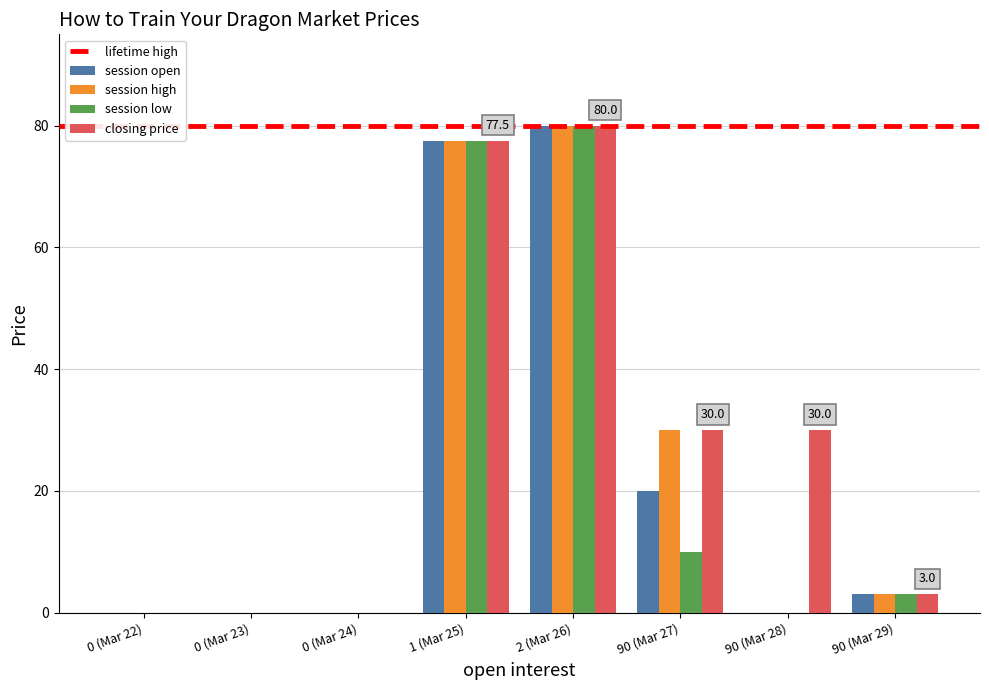

Reading right to left, transcribe all the data shown in this chart.

session open: 3.0	0.0	20.0	80.0	77.5	0.0	0.0	0.0
session high: 3.0	0.0	30.0	80.0	77.5	0.0	0.0	0.0
session low: 3.0	0.0	10.0	80.0	77.5	0.0	0.0	0.0
closing price: 3.0	30.0	30.0	80.0	77.5	0.0	0.0	0.0